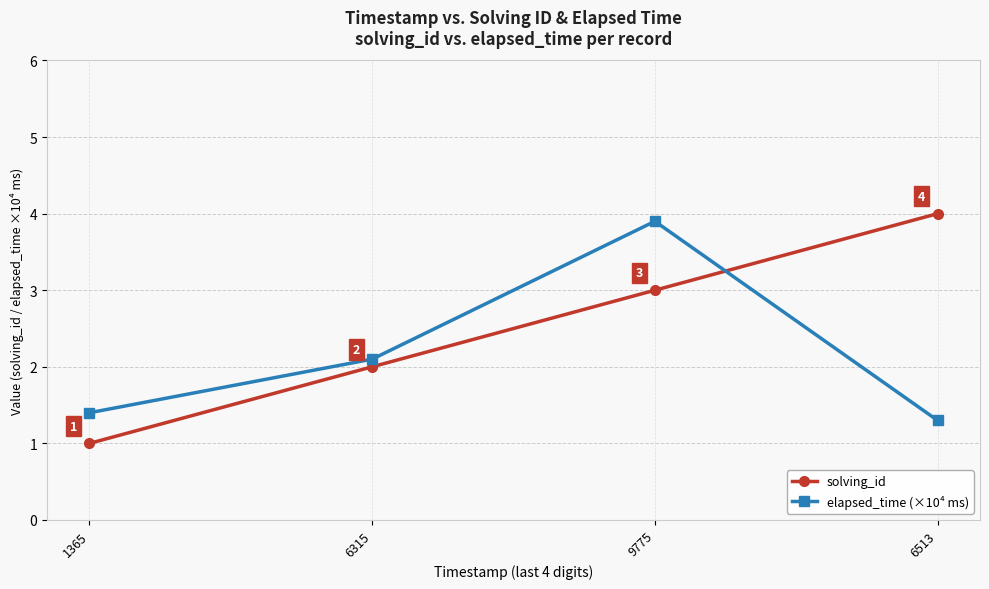

How many times do solving_id and elapsed_time (×10⁴ ms) cross each other?

1